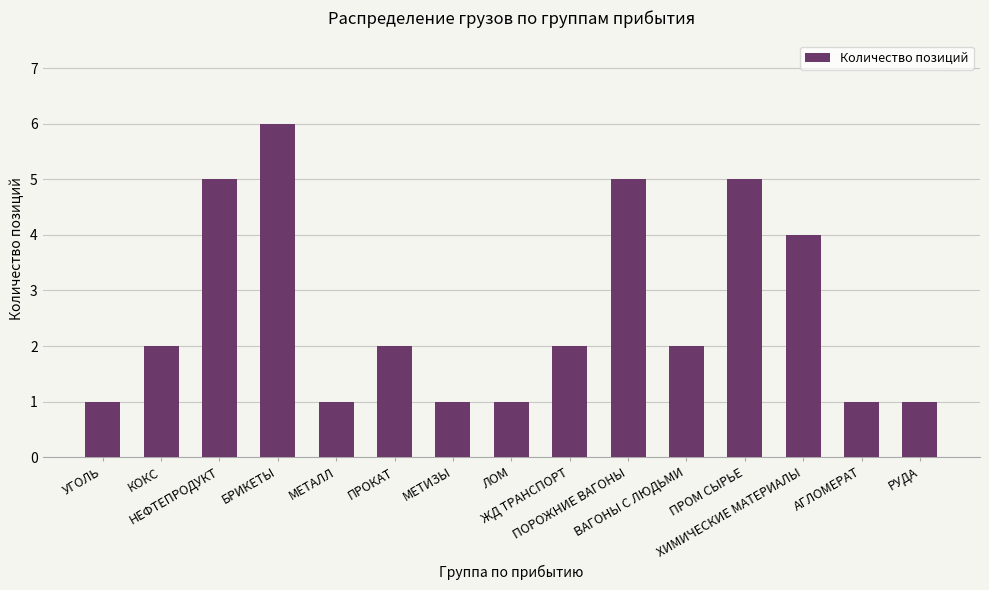

What is the label of the 14th bar from the left?

АГЛОМЕРАТ